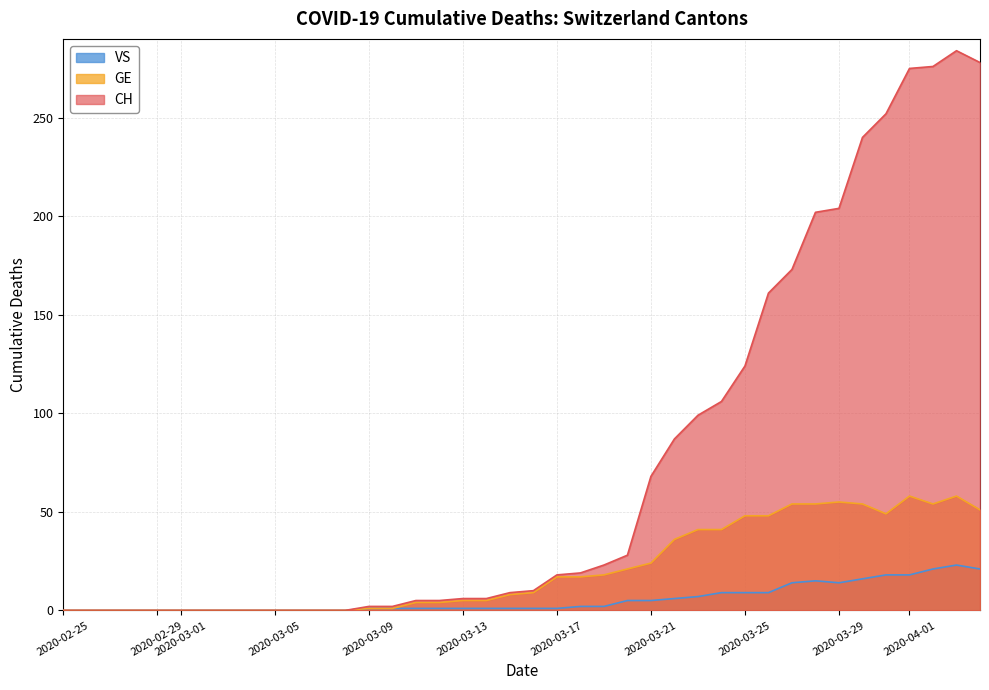

Is the value of CH at 2020-03-21 greater than the value of VS at 2020-02-25?

Yes